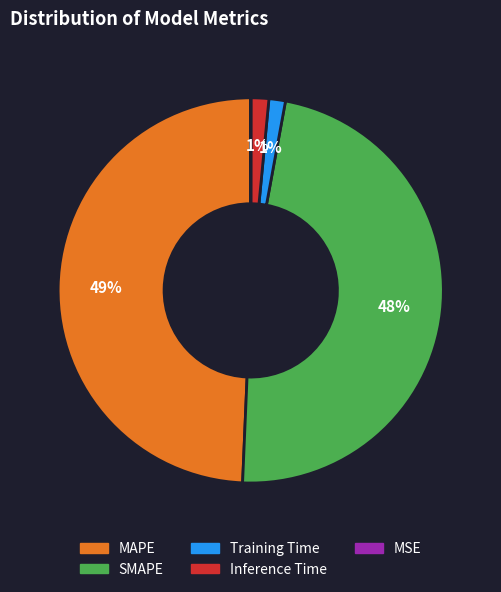

Which category has the biggest portion of the pie?

MAPE